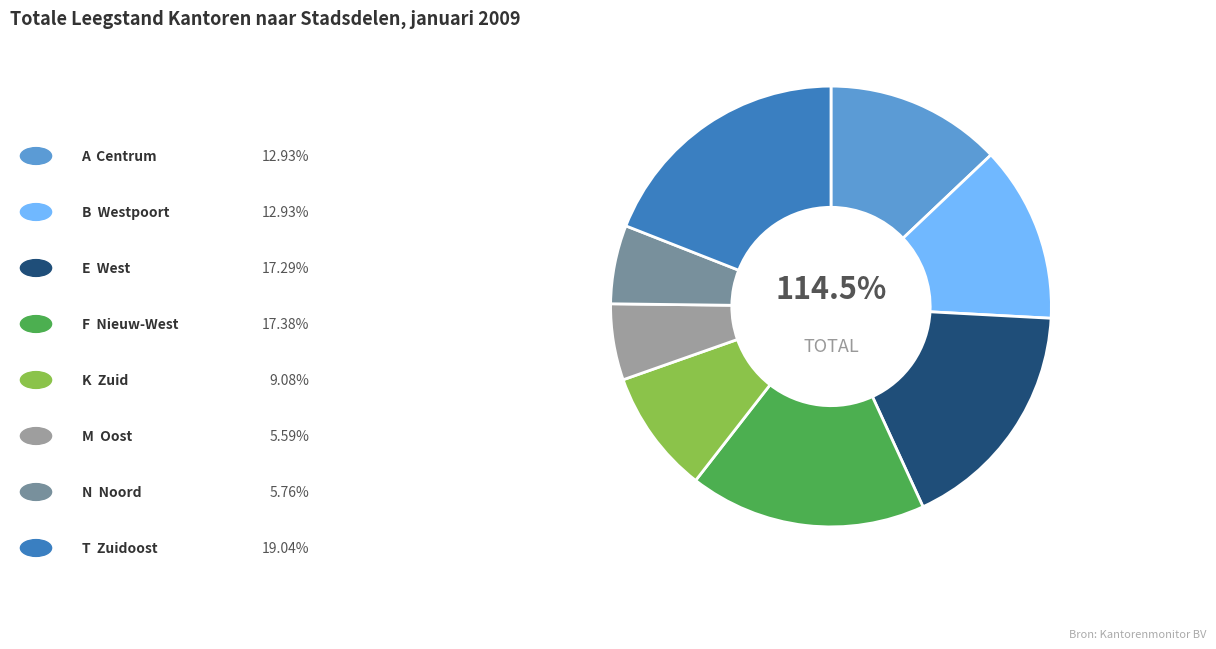

Which has a higher value, A  Centrum or B  Westpoort?

A  Centrum